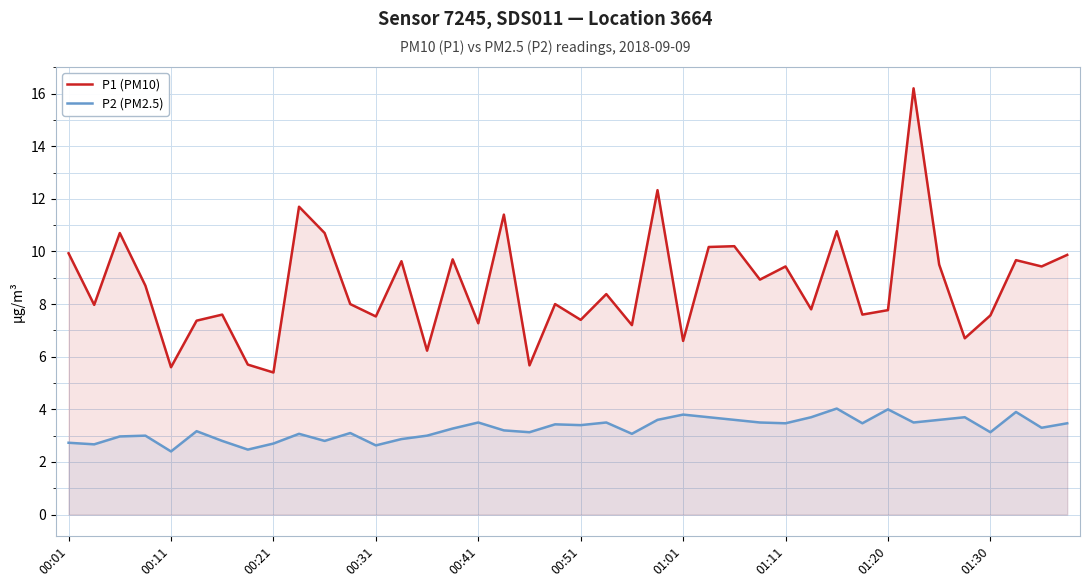

At 35, list the series in order from largest to smallest.

P1 (PM10), P2 (PM2.5)